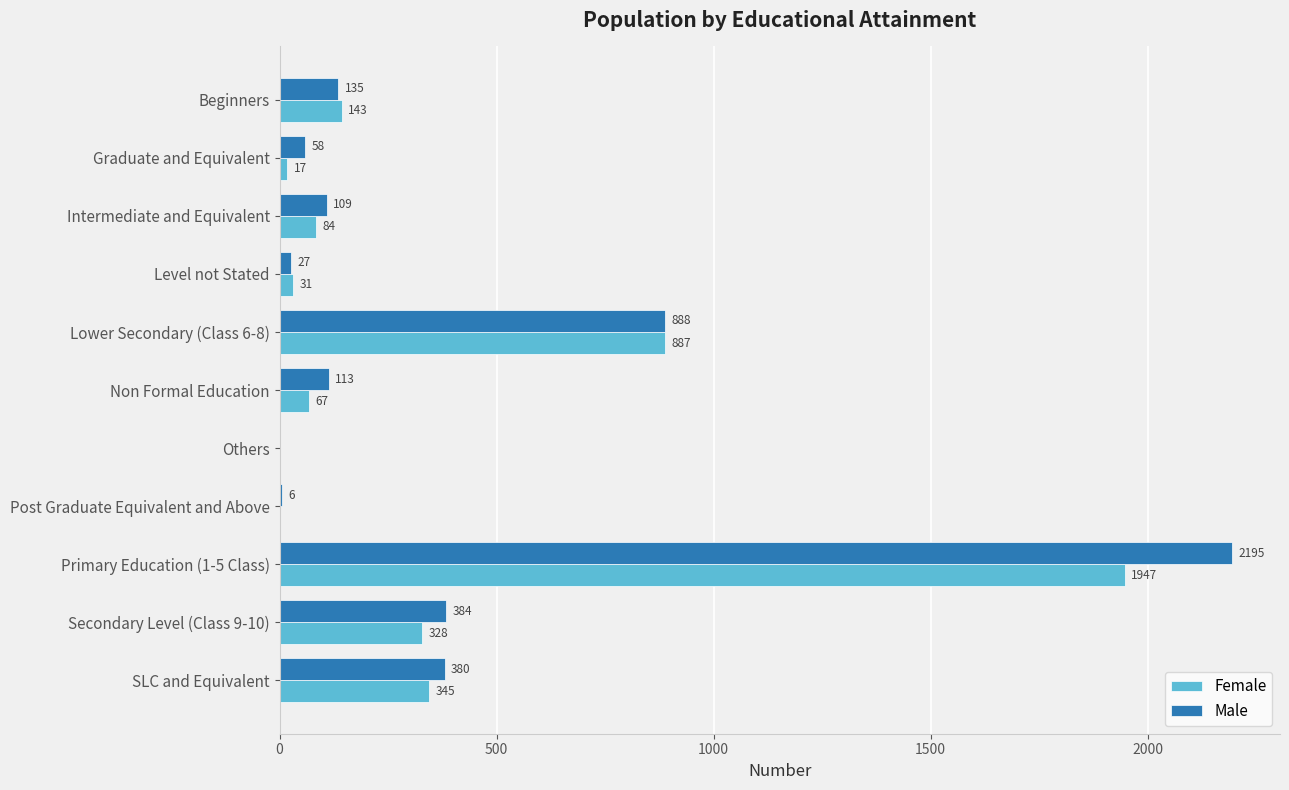

What is the sum of the Male values at Level not Stated and Non Formal Education?

140